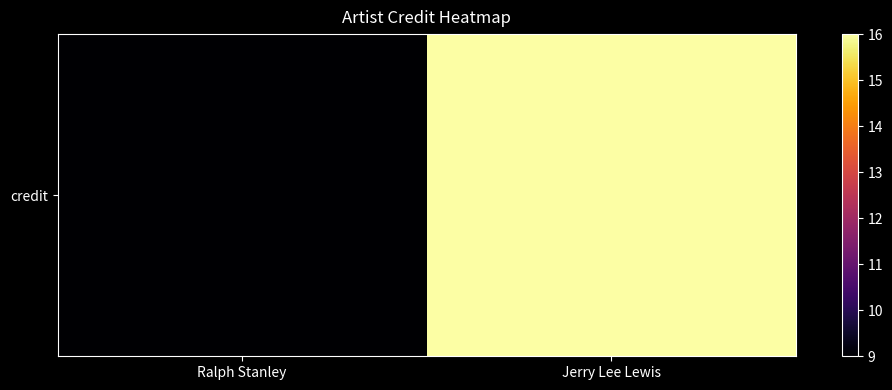

Approximately how many times larger is the value at Jerry Lee Lewis compared to Ralph Stanley?

1.0